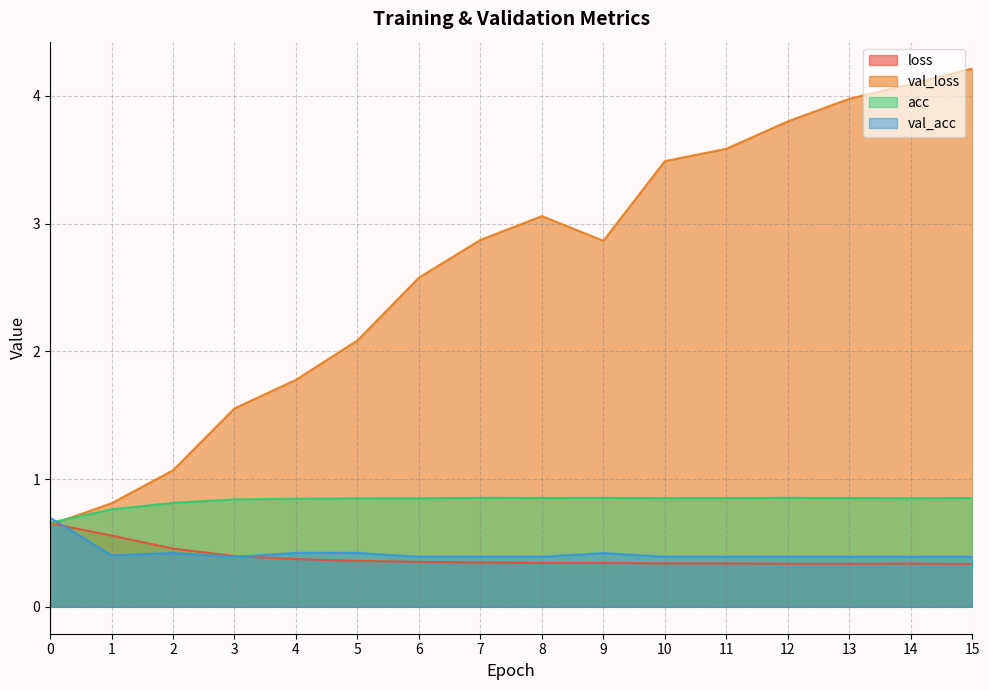

Between which two adjacent categories do val_loss and loss first intersect?

0 and 1